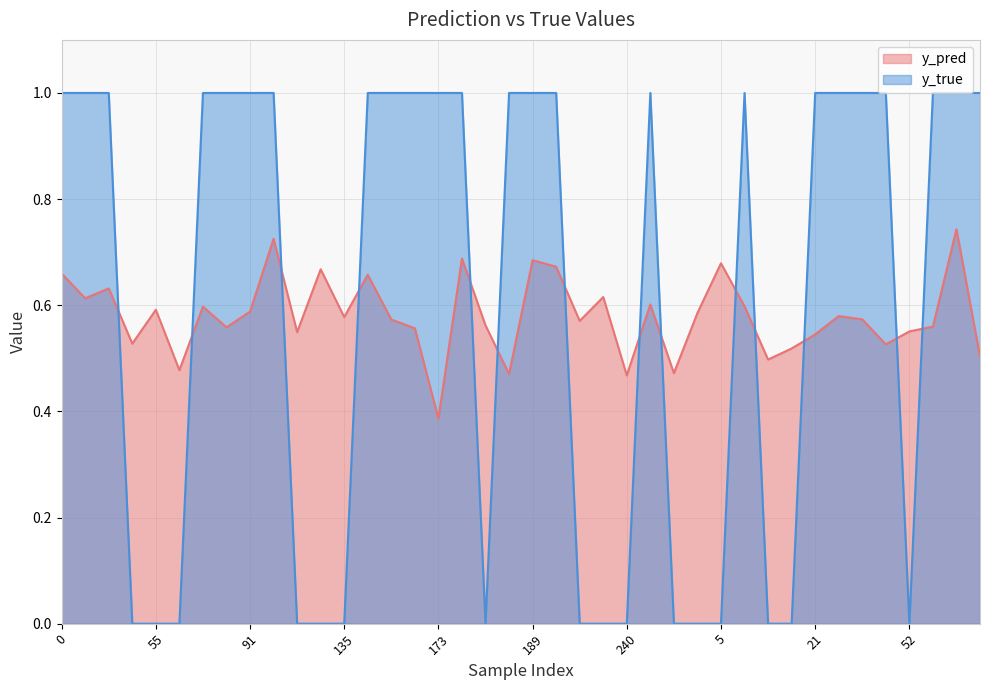

What position from the left is 33?

34